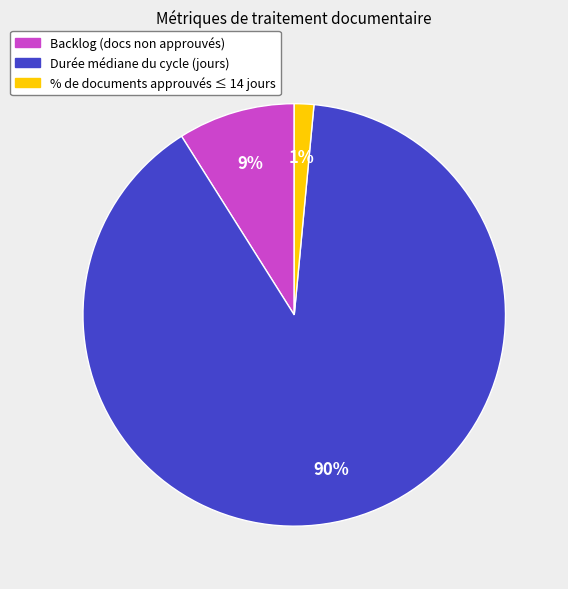

Rank the categories by value from highest to lowest.

Durée médiane du cycle (jours), Backlog (docs non approuvés), % de documents approuvés ≤ 14 jours